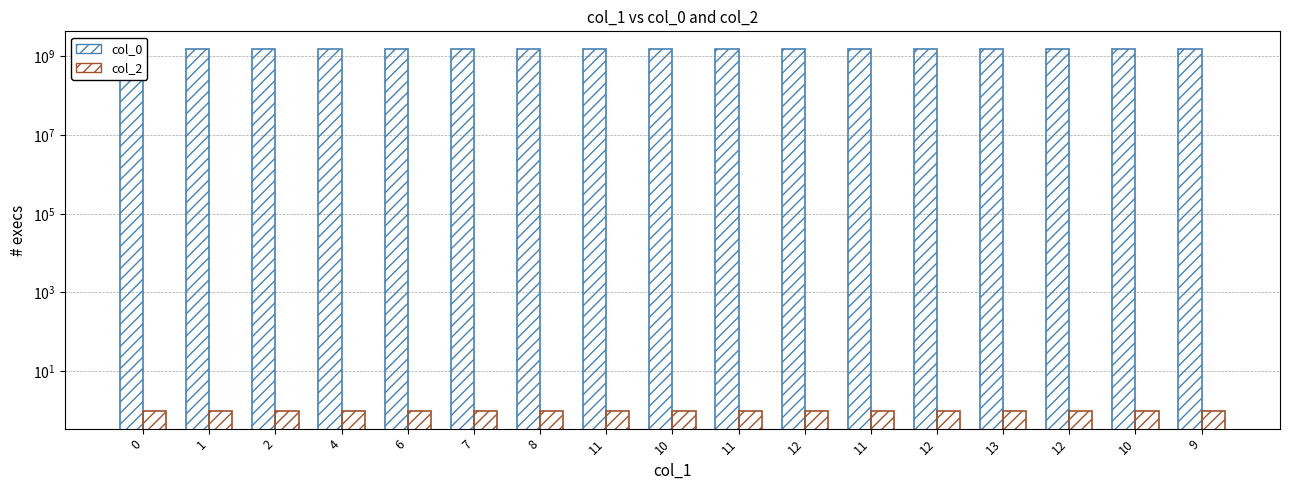

At how many categories does at least one series exceed 122940783?

17